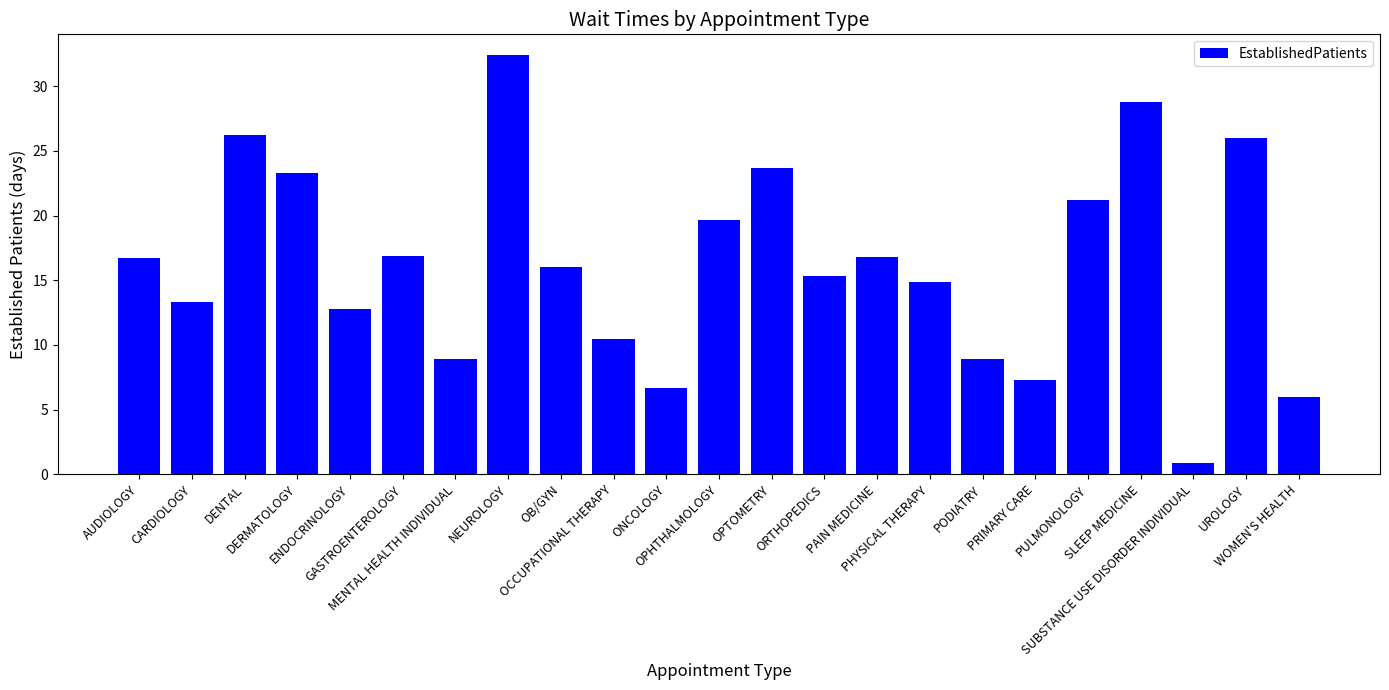

The chart shows a value of 3.4 at MENTAL HEALTH INDIVIDUAL. True or false?

False